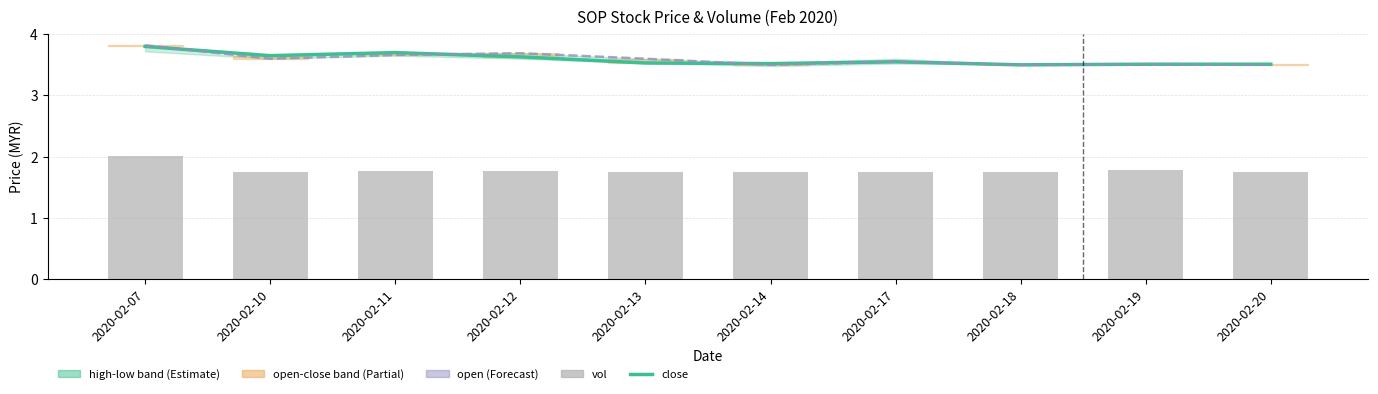

Reading left to right, extract all data points from this chart.

close: 3.8	3.6	3.7	3.6	3.5	3.5	3.5	3.5	3.5	3.5
open: 3.8	3.6	3.7	3.7	3.6	3.5	3.5	3.5	3.5	3.5
vol: 2.0	1.8	1.8	1.8	1.7	1.7	1.7	1.7	1.8	1.7